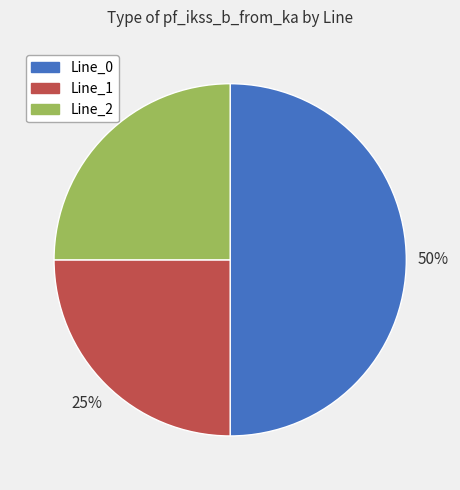

How many segments does this pie chart have?

3